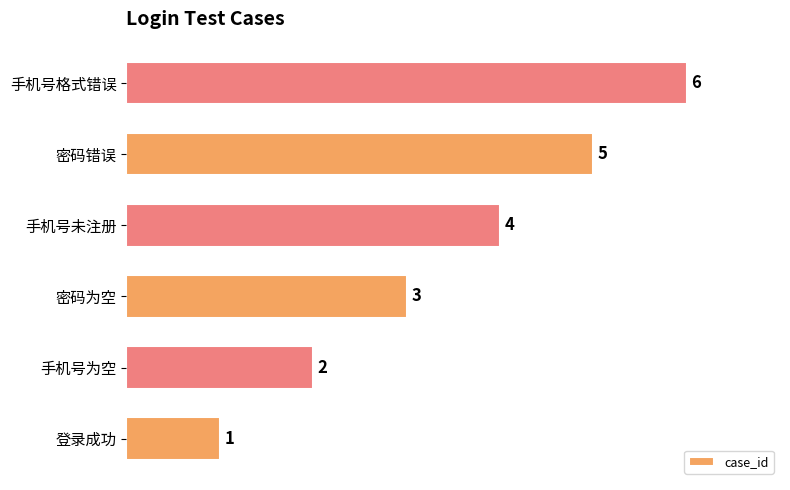

List the labels in order of value, largest first.

手机号格式错误, 密码错误, 手机号未注册, 密码为空, 手机号为空, 登录成功